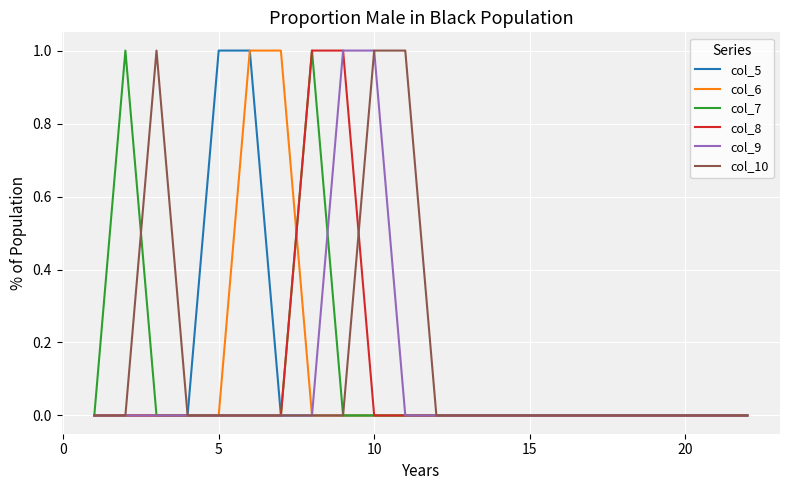

How many lines are shown in the chart?

6